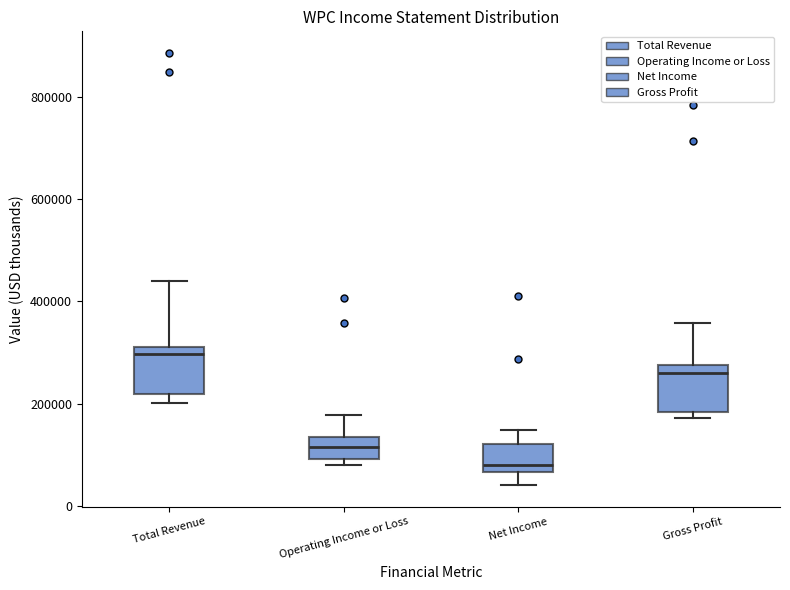

Reading left to right, read every box against the y-axis: the position of its median line, the range the box covers, and the ends of its whiskers. The values are not printed on the chart, so give them approximately, as read against the axis.

Total Revenue: median 300000, box 220000 to 320000, whiskers 200000 to 440000
Operating Income or Loss: median 120000, box 100000 to 140000, whiskers 80000 to 180000
Net Income: median 80000, box 60000 to 120000, whiskers 40000 to 140000
Gross Profit: median 260000, box 180000 to 280000, whiskers 180000 (just below the box's lower edge) to 360000